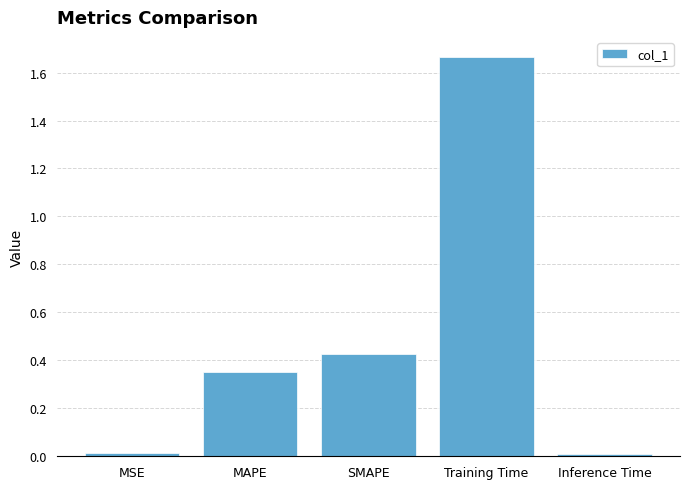

Between SMAPE and Inference Time, which is larger?

SMAPE